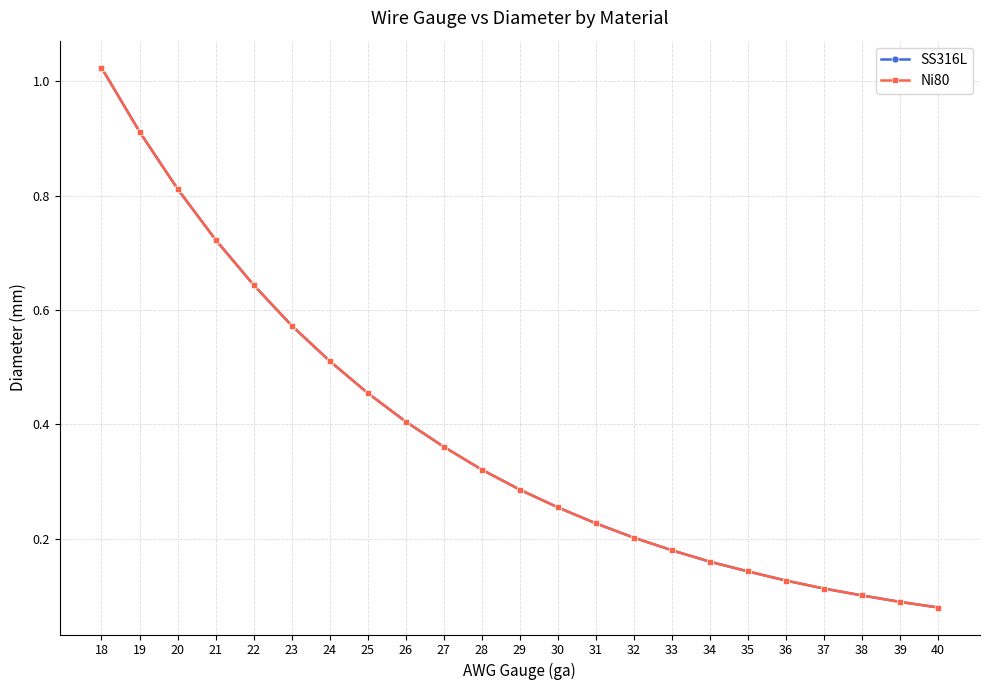

What value does the SS316L series have at 36?

0.1